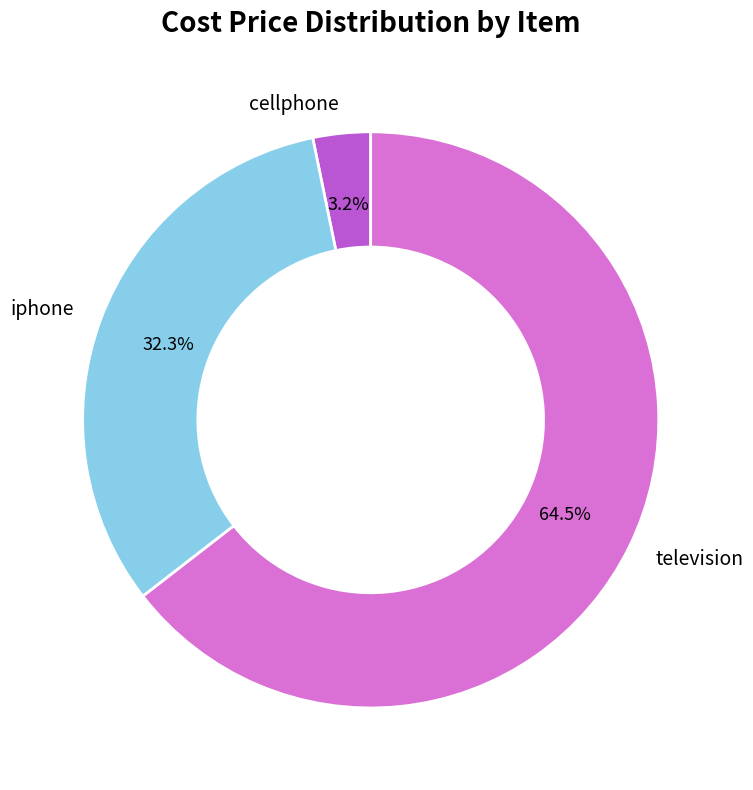

To the nearest percent, what is the difference between the iphone and television slice percentages?

32%